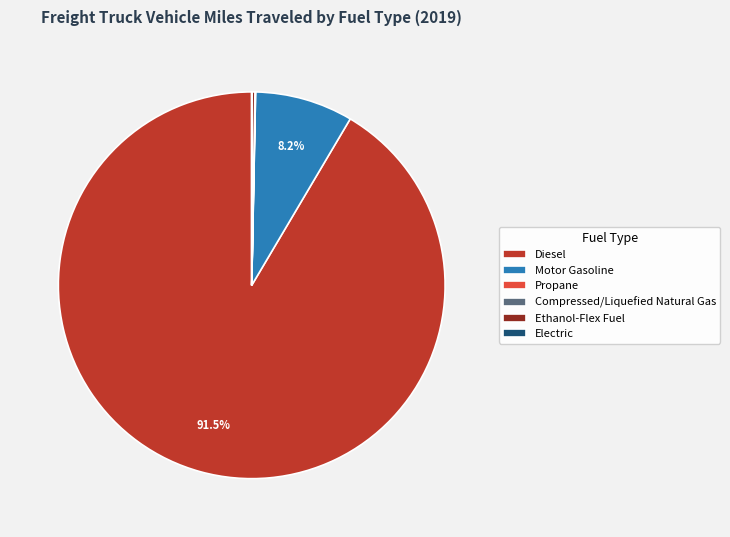

What is the majority slice?

Diesel